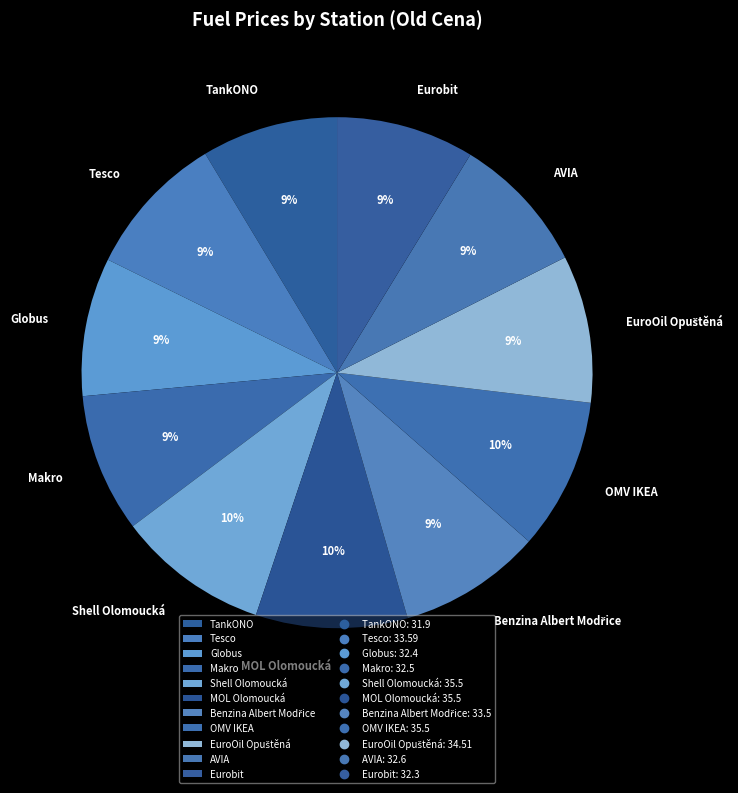

How many slices are in this pie chart?

11